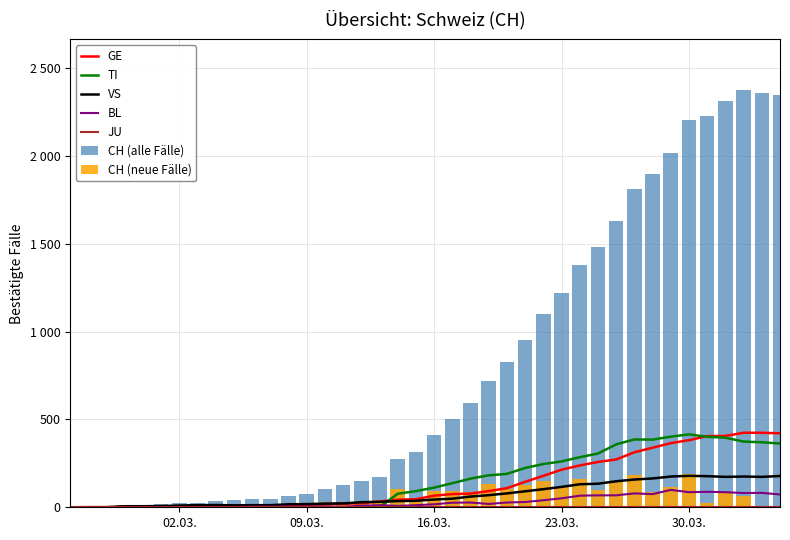

Count the number of categories in the chart.

40